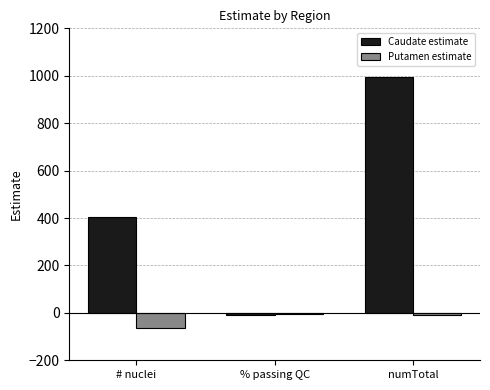

At which label does Caudate estimate reach its peak?

numTotal